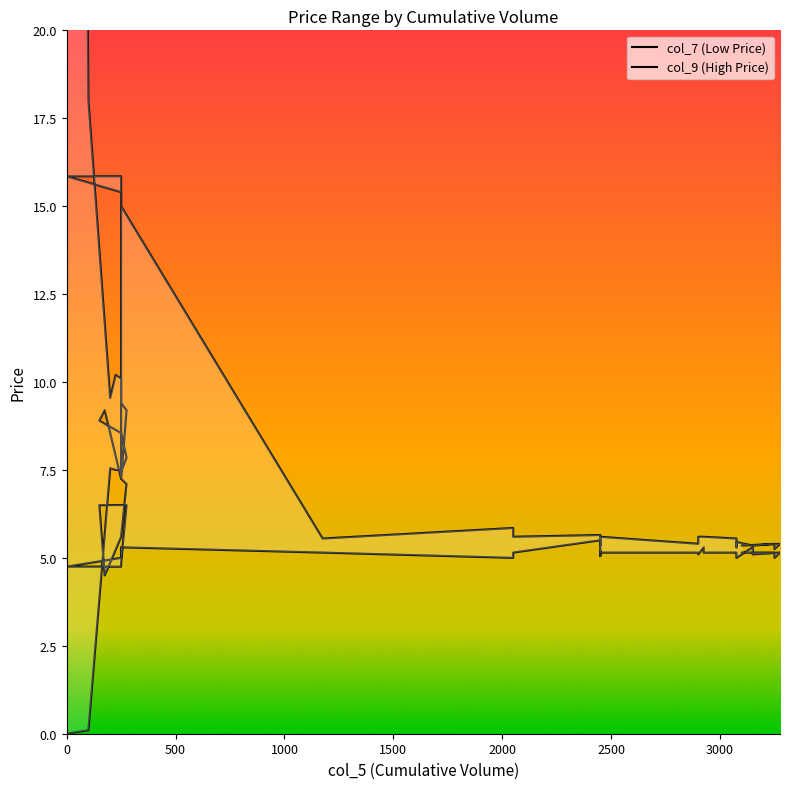

List the series in order of their overall mean, highest first.

col_9, col_7